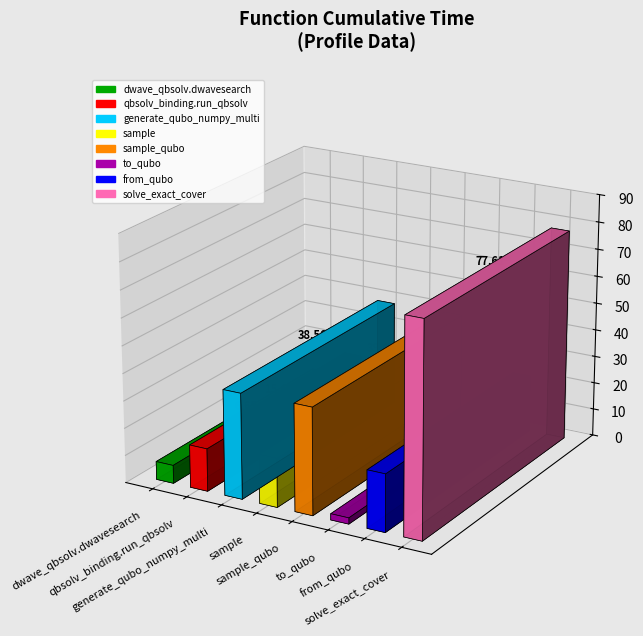

Between from_qubo and solve_exact_cover, which is larger?

solve_exact_cover